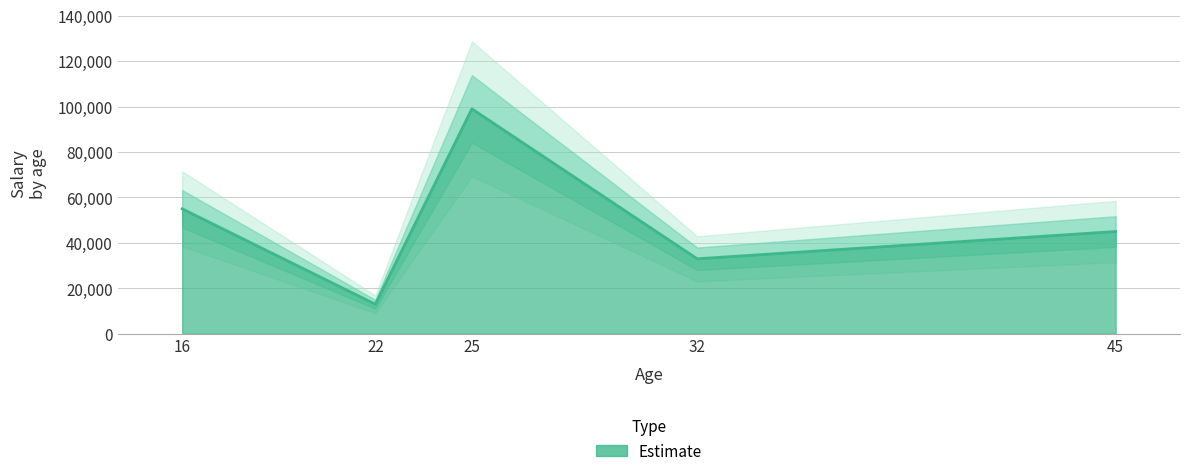

The value at 25 is 39489. True or false?

False